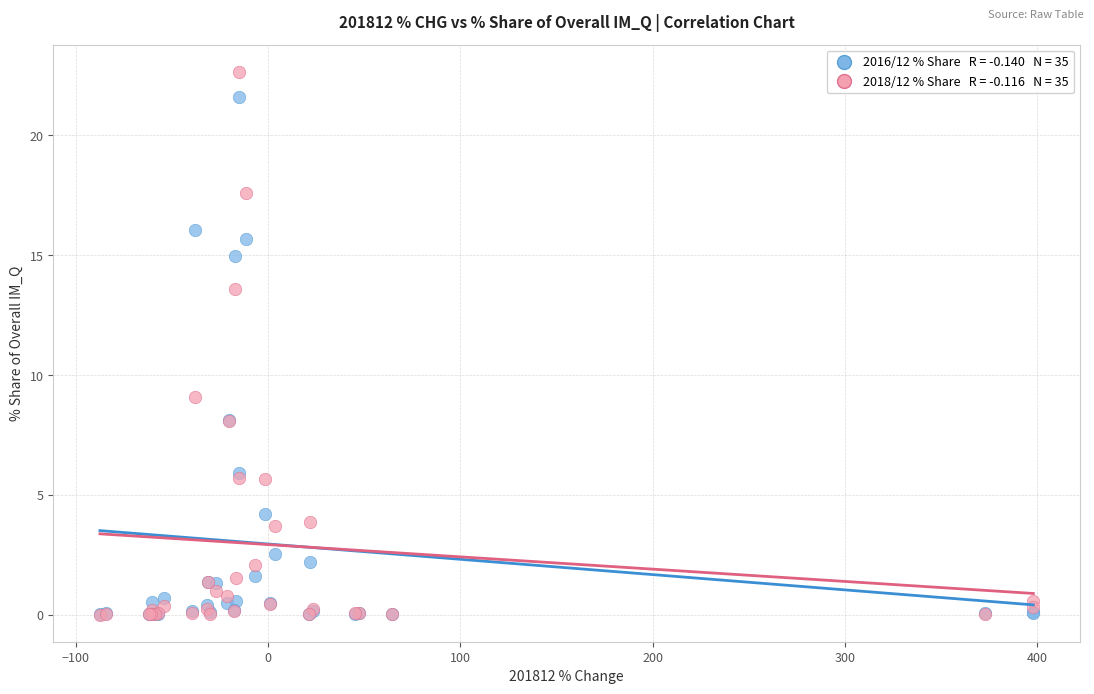

Across all series, what Y value is closest to 11?

9.1